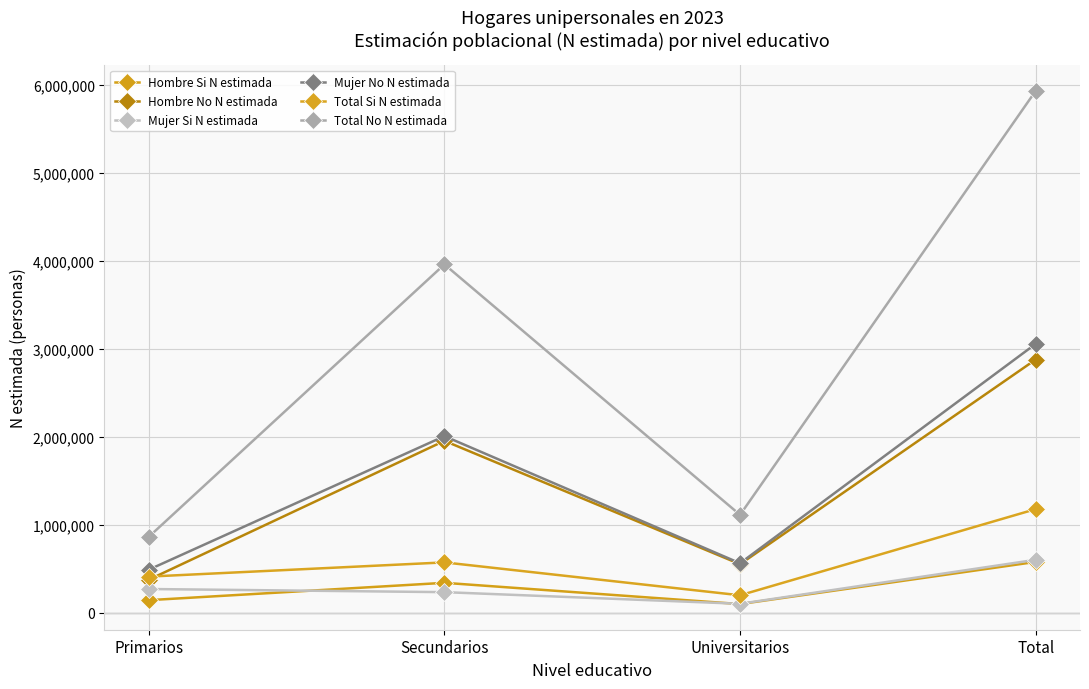

What is the smallest value displayed?

96699